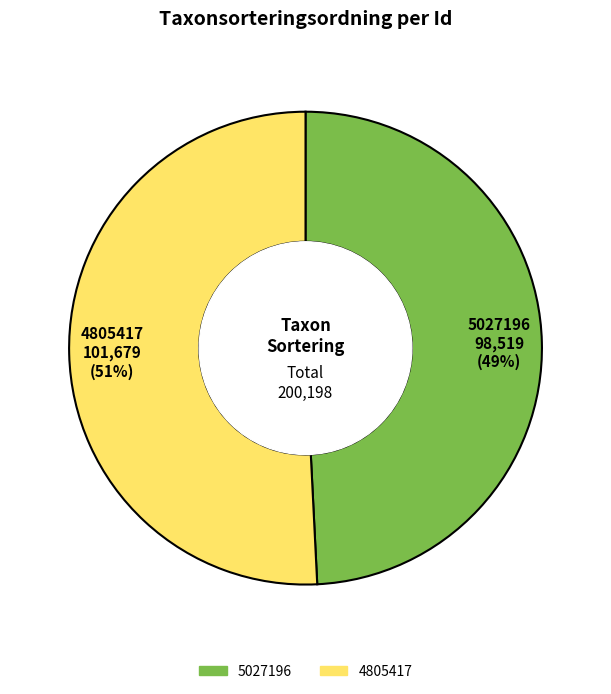

Combined, do 5027196 and 4805417 account for over 50%?

Yes